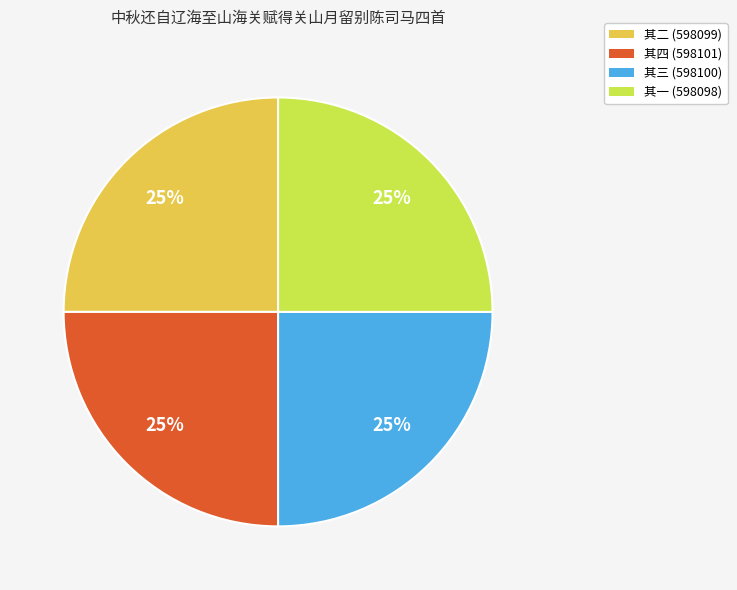

To the nearest percent, what is the combined percentage of 其一 (598098) and 其四 (598101)?

50%